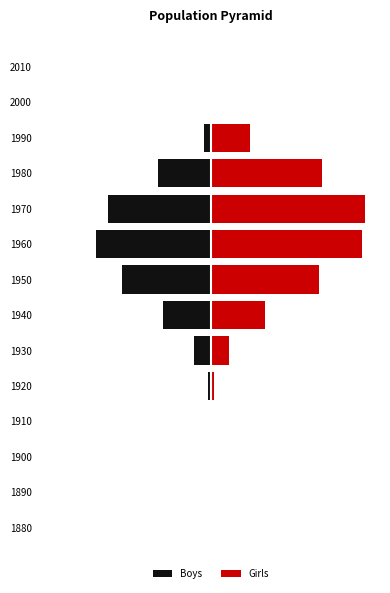

What are all the series names shown in the legend?

Boys, Girls